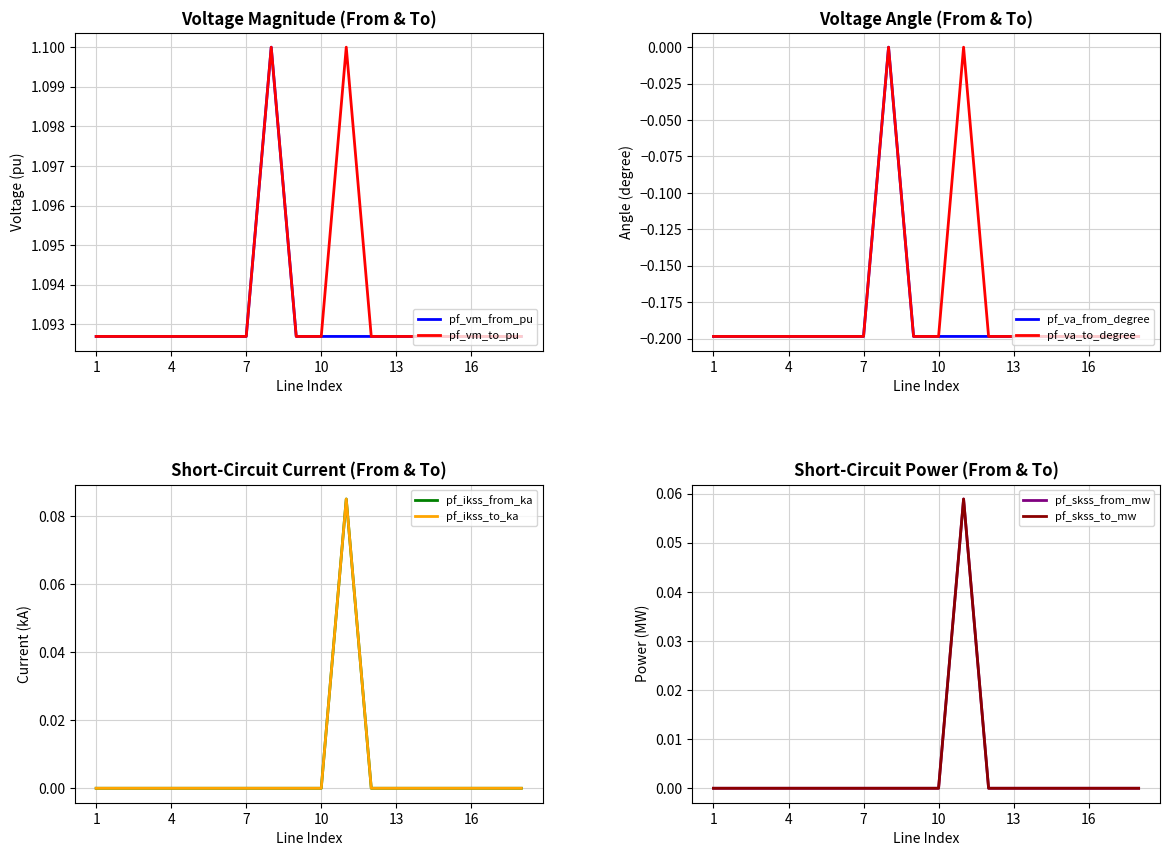

The pf_vm_to_pu series shows 1.9 at 1. True or false?

False